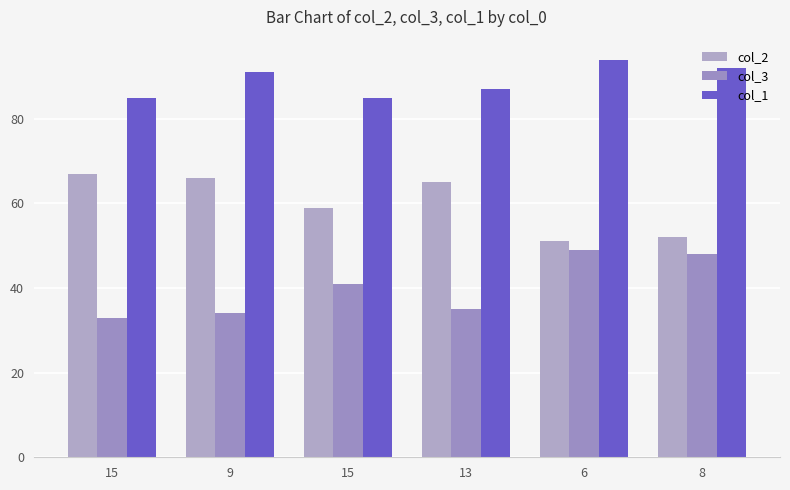

Rank the series by their maximum value, from highest to lowest.

col_1, col_2, col_3